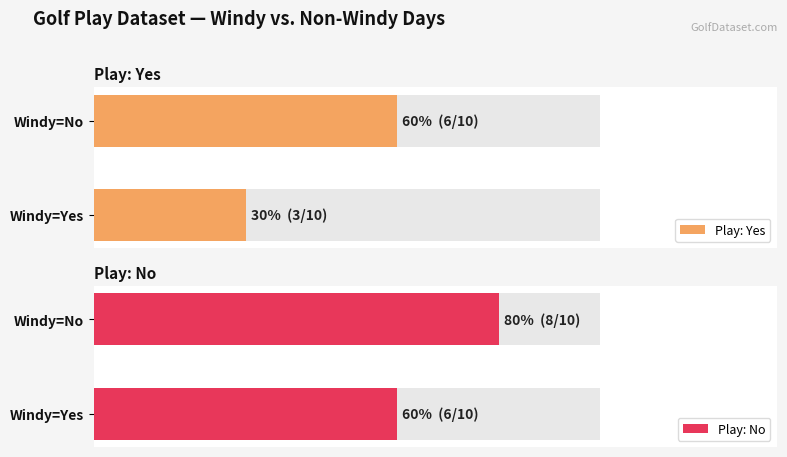

What is the difference between the No values at Play Yes and Play No?

2